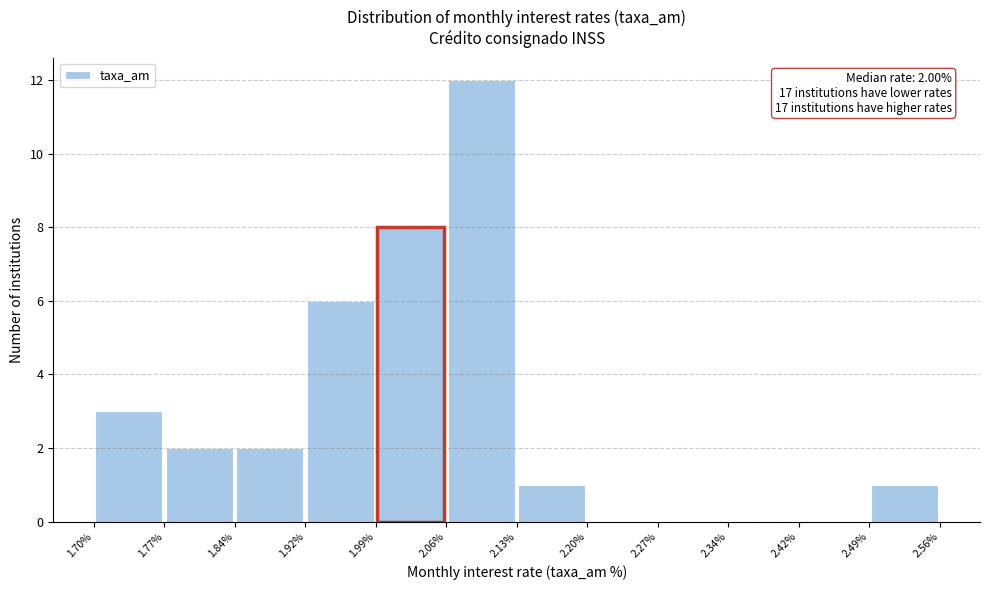

Over which range of the x-axis is the bar tallest?

2.06% to 2.13%